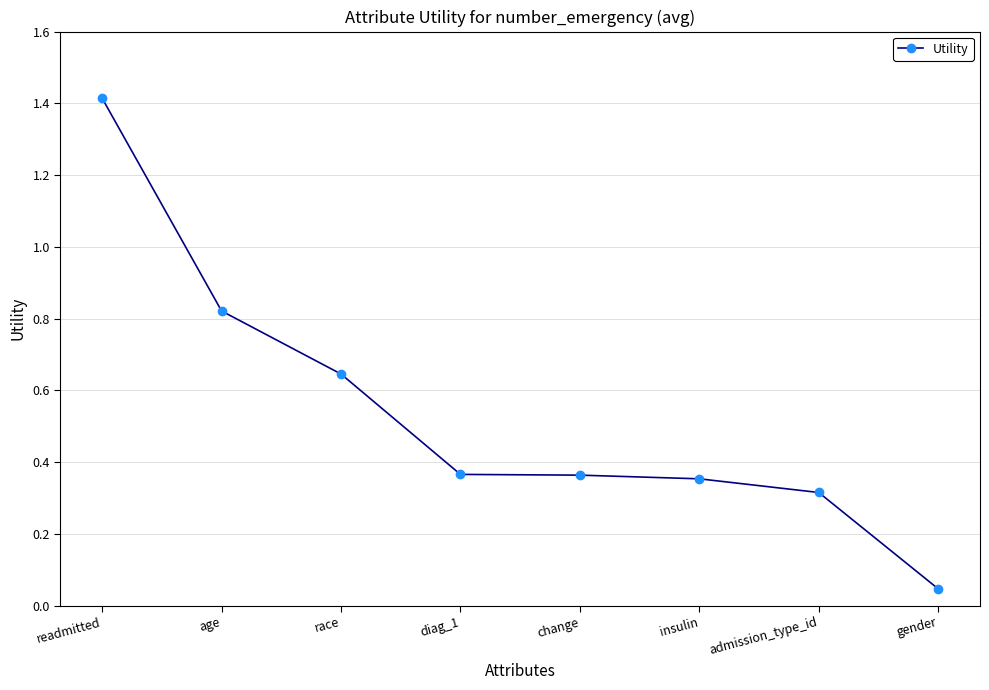

At which label is the value closest to 0?

gender